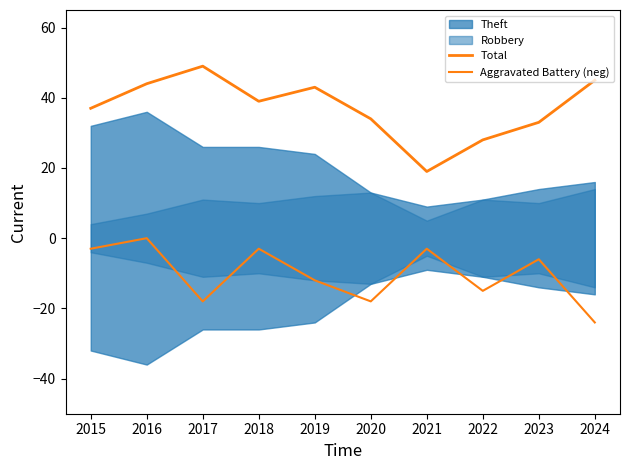

True or false: Aggravated Battery (neg) and Total intersect in this chart.

False